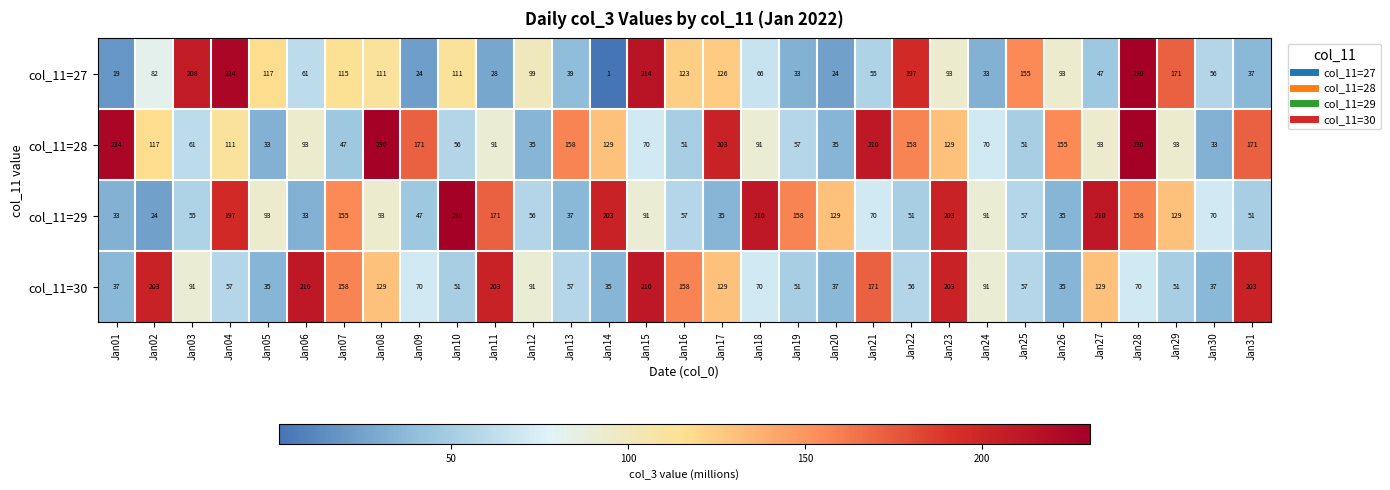

What is the minimum value shown in the chart?

1